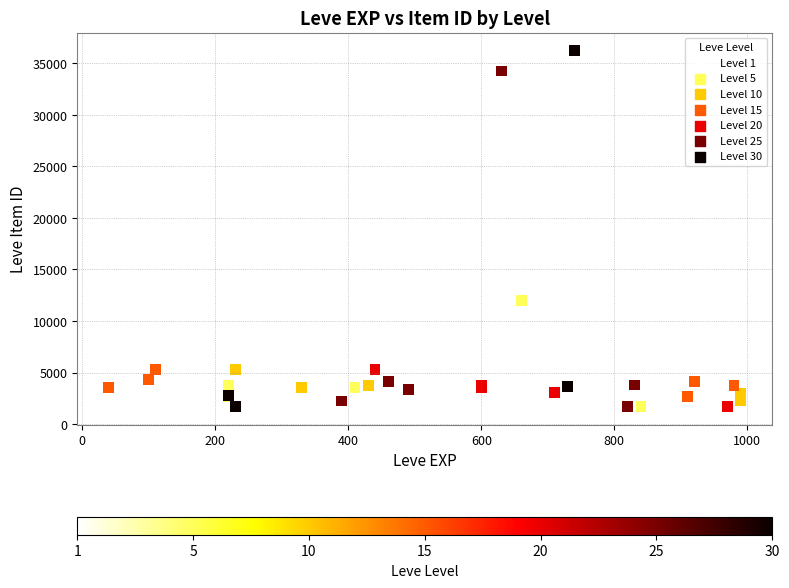

What Y value in the scatter plot is closest to 18967?

19744